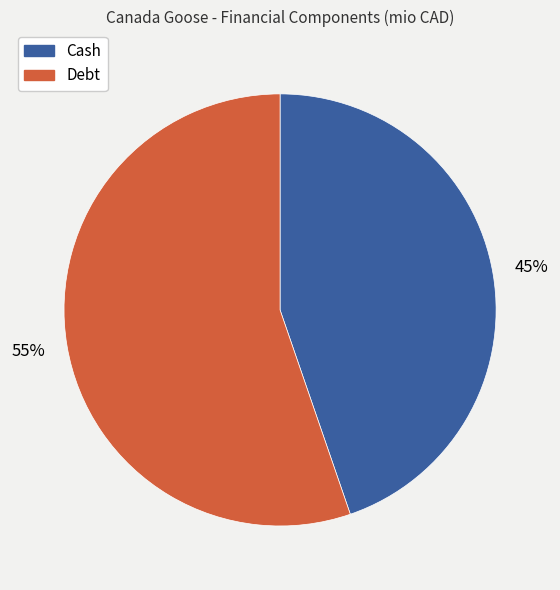

Is there any slice that represents more than half of the pie?

Yes